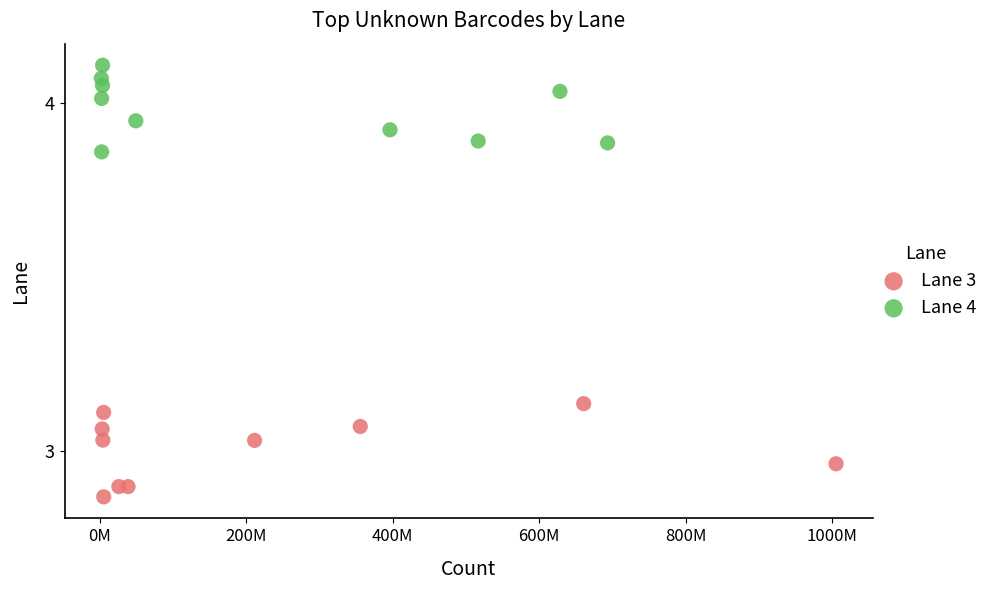

Which series contains the lowest Y value?

Lane 3